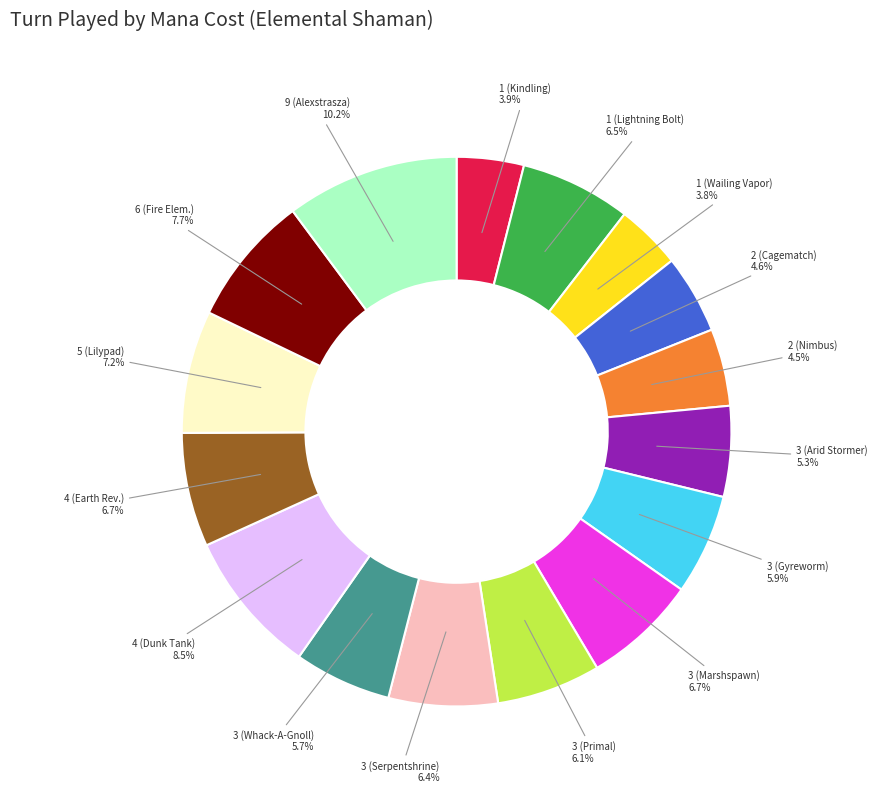

Is it true that 3 (Arid Stormer) is 5% of the pie?

True